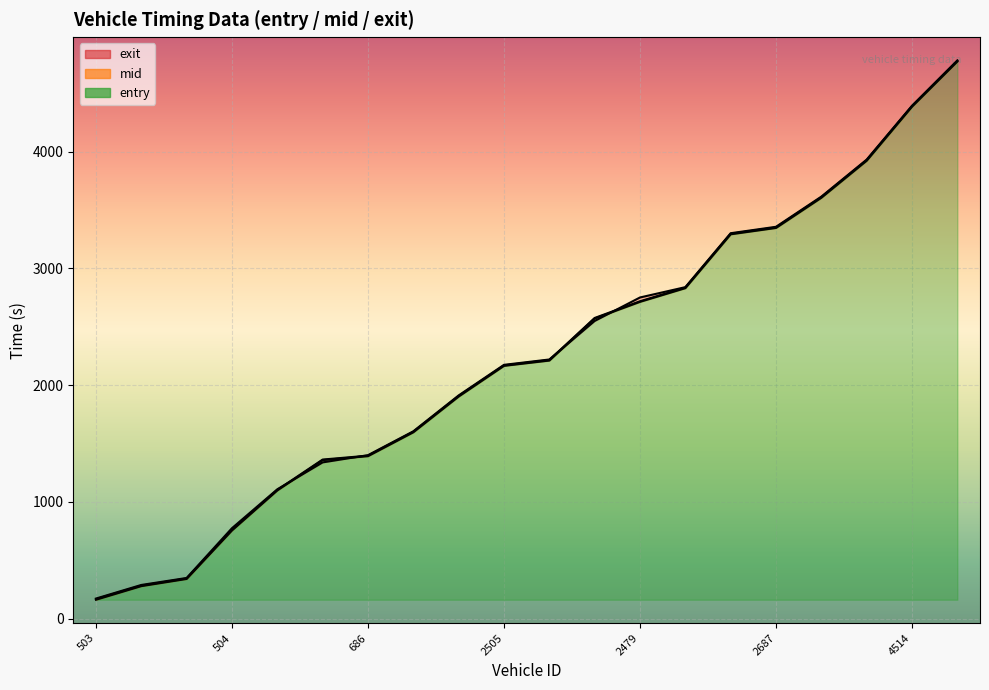

Reading left to right, what are all the values shown in this chart?

entry: 503=161.1	663=277.7	472=339.3	504=755.0	770=1097.9	780=1357.7	686=1391.7	496=1596.3	2782=1902.6	2505=2165.7	2471=2210.9	2518=2570.9	2479=2714.1	2770=2831.5	2513=3292.9	2687=3347.4	2512=3606.1	4504=3923.4	4514=4386.5	4682=4773.6
mid: 503=166.1	663=282.1	472=343.4	504=759.0	770=1102.0	780=1362.2	686=1395.6	496=1600.3	2782=1906.5	2505=2169.3	2471=2215.3	2518=2575.4	2479=2718.5	2770=2835.5	2513=3297.3	2687=3351.5	2512=3610.2	4504=3928.1	4514=4390.4	4682=4777.5
exit: 503=171.1	663=287.6	472=347.5	504=774.1	770=1107.4	780=1337.9	686=1399.8	496=1604.3	2782=1911.8	2505=2173.9	2471=2219.8	2518=2549.8	2479=2751.1	2770=2839.6	2513=3301.8	2687=3356.9	2512=3615.4	4504=3932.7	4514=4394.3	4682=4782.7